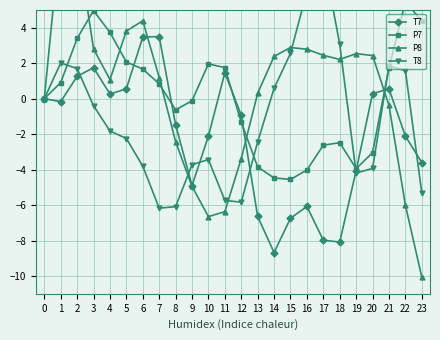

What is the value of the T8 point at the 5th from the left?

-1.8